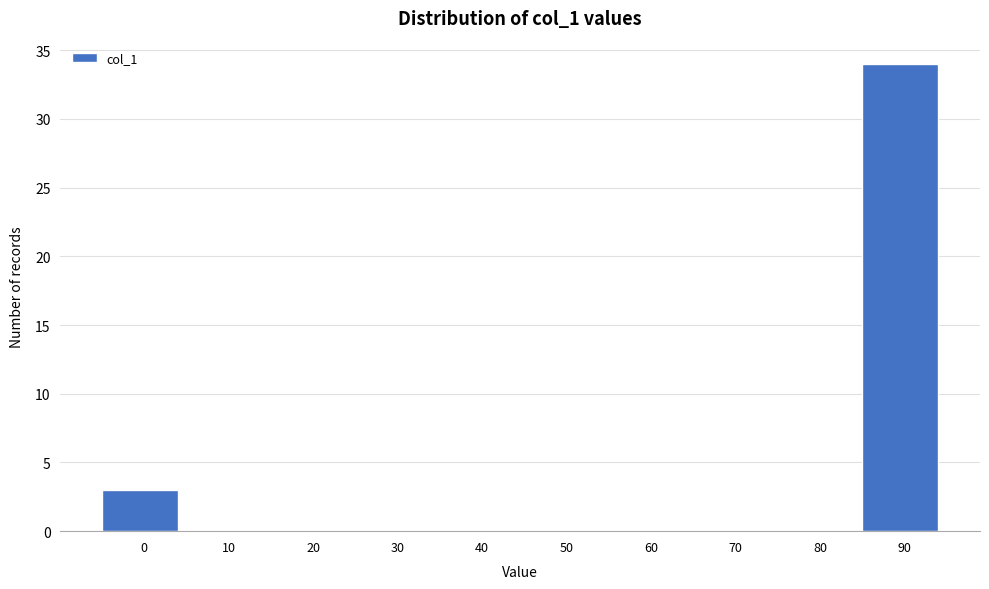

Reading left to right, what are all the values shown in this chart?

0=3	10=0	20=0	30=0	40=0	50=0	60=0	70=0	80=0	90=34